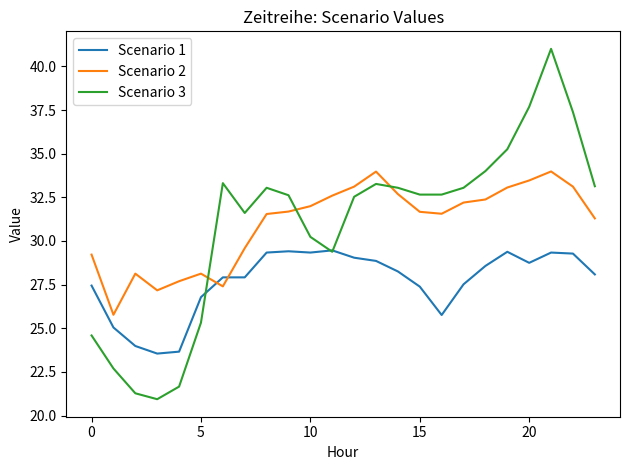

Which series has the widest spread of values?

Scenario 3